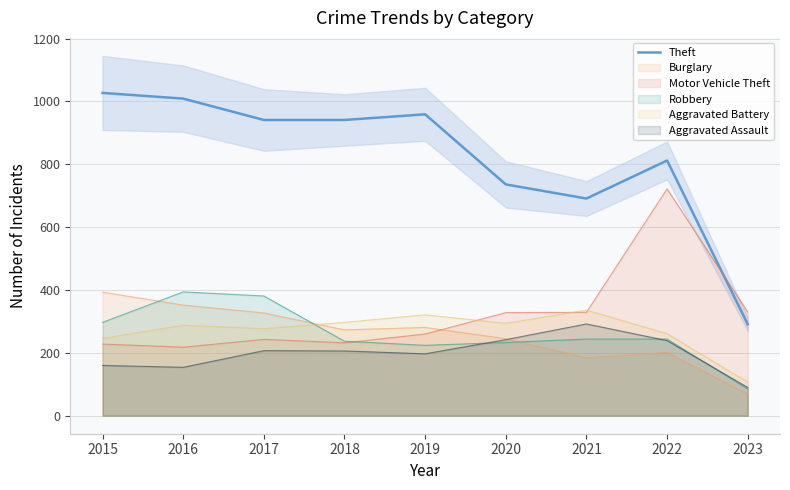

The value at 2015 is 1027. True or false?

True